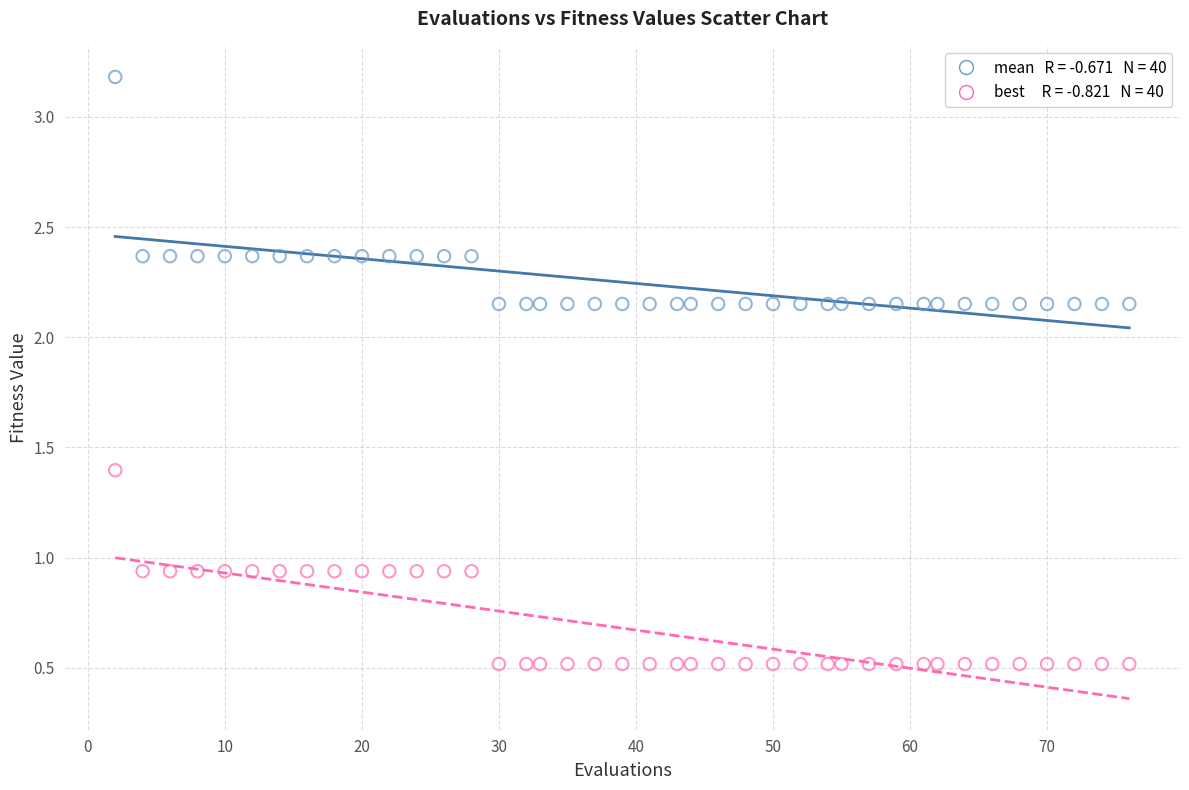

Across all data points, what is the range of Y values (max minus min)?

2.7